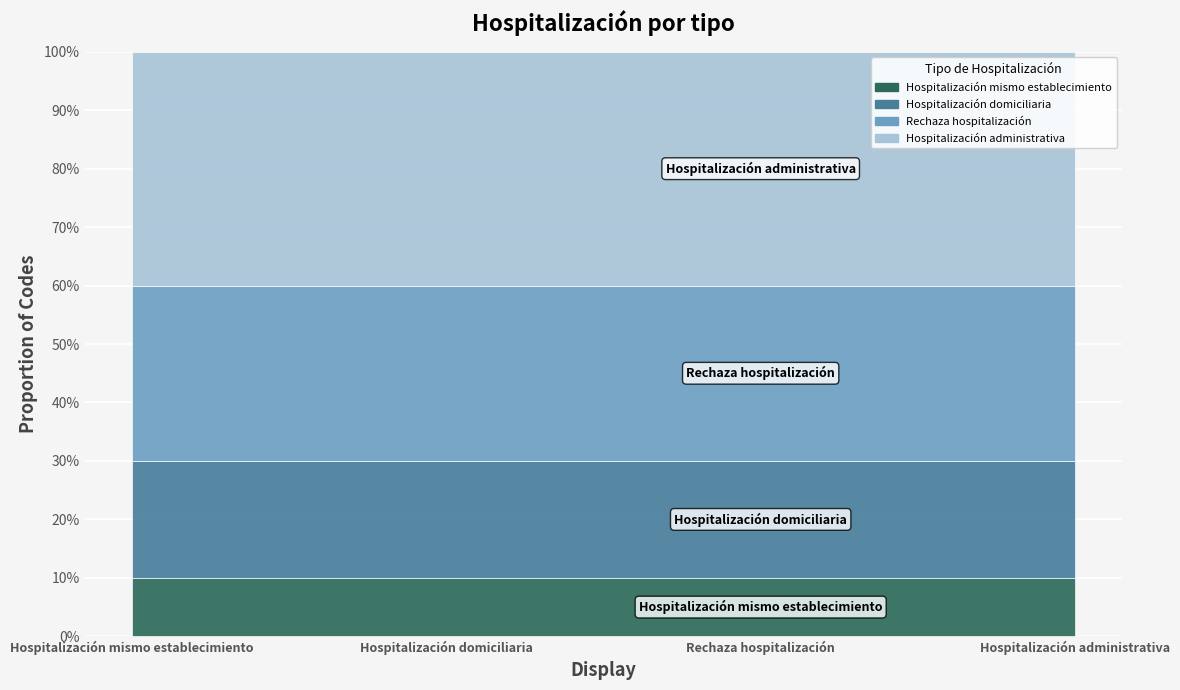

Is it true that Hospitalización mismo establecimiento equals 0 at Hospitalización administrativa?

False